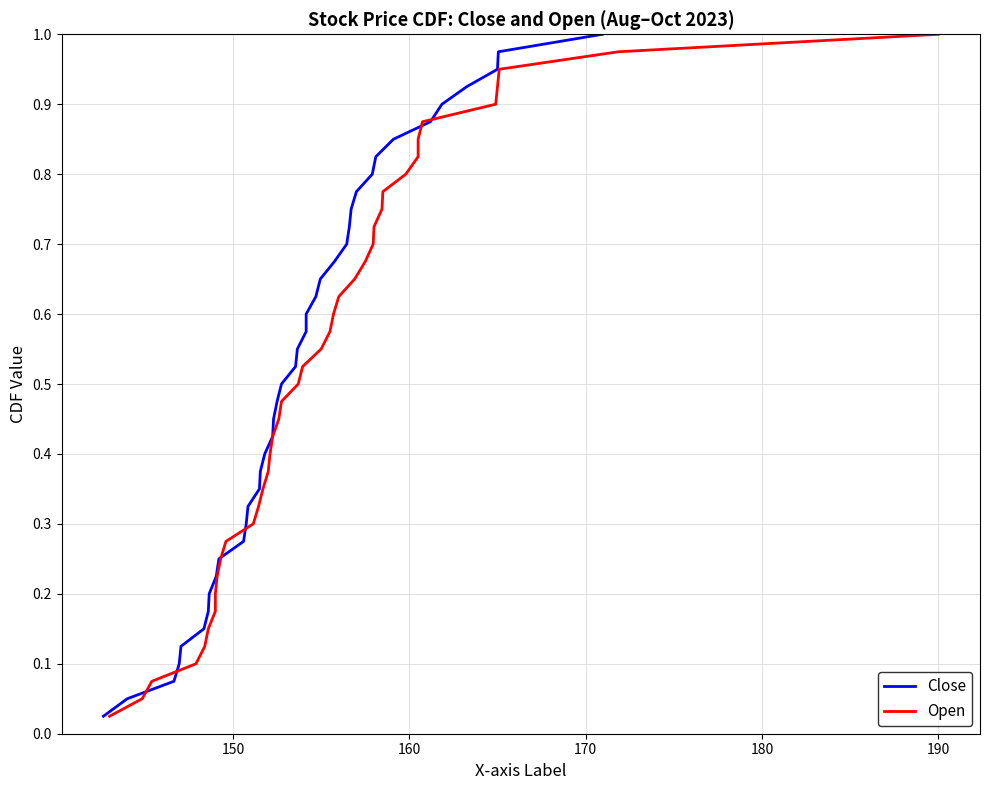

What are all the series names shown in the legend?

Close, Open